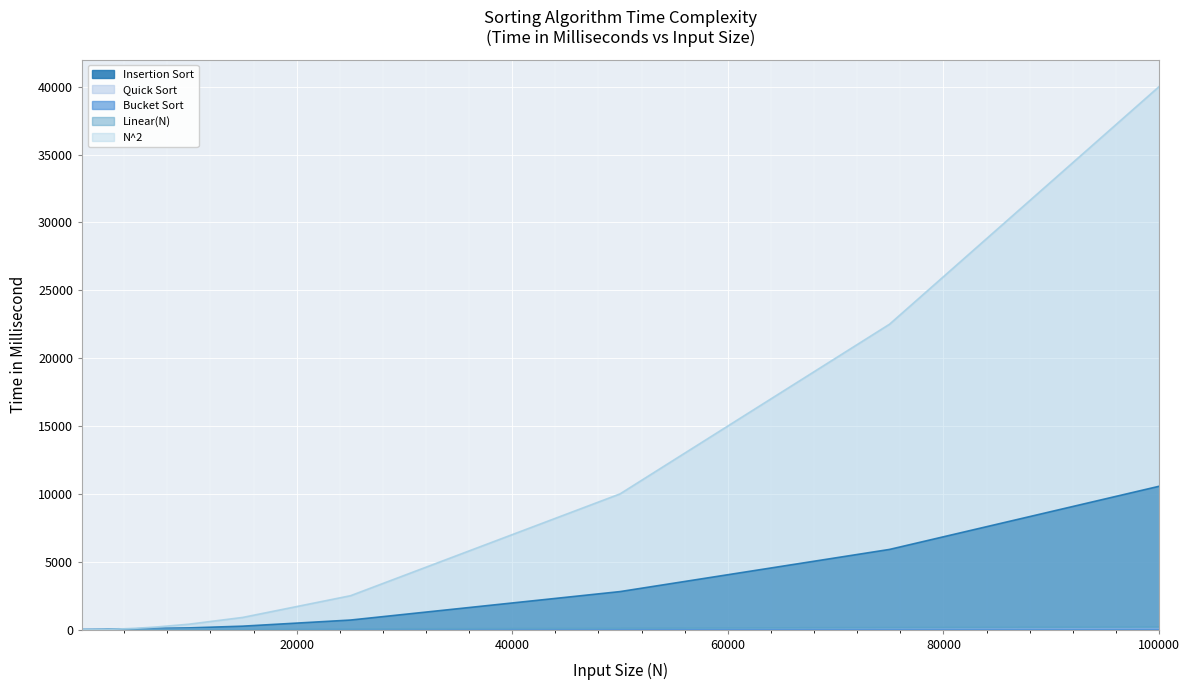

Between which two adjacent categories do Insertion Sort and N^2 first intersect?

3500 and 4000